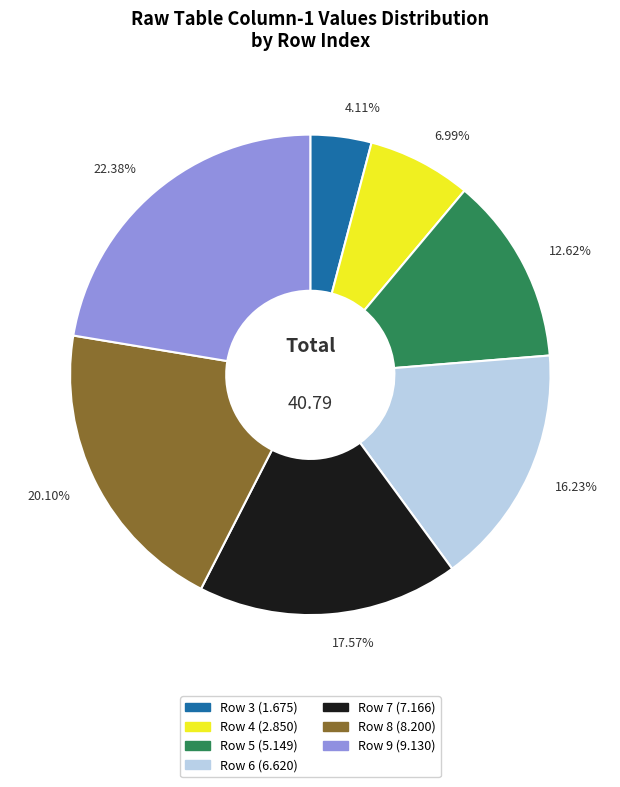

Combined, do Row 6 and Row 7 account for over 50%?

No